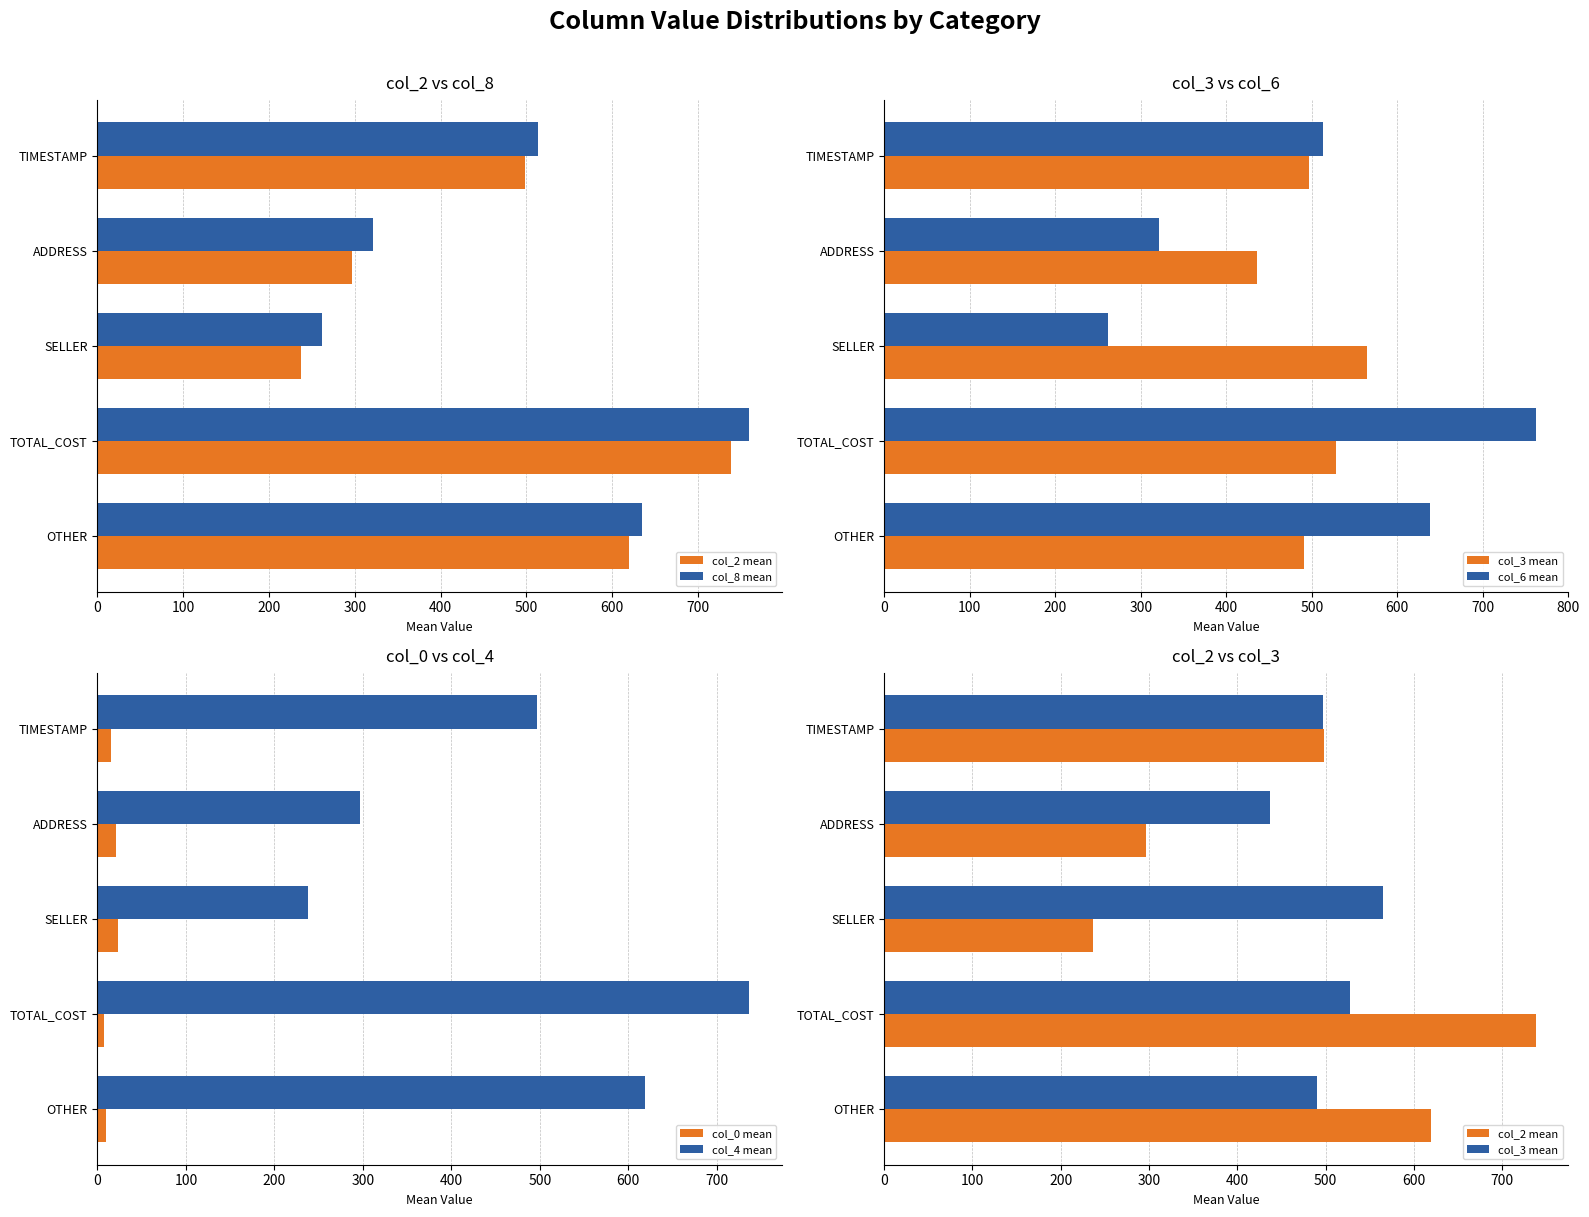

The col_4 mean series shows 1010.6 at OTHER. True or false?

False